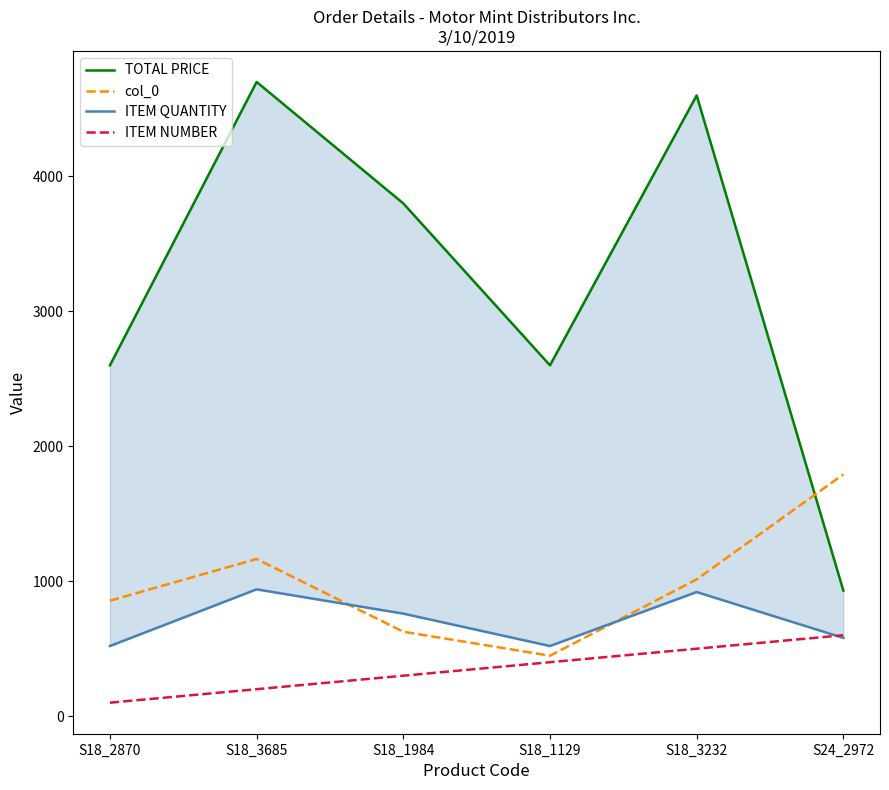

How many lines are shown in the chart?

4